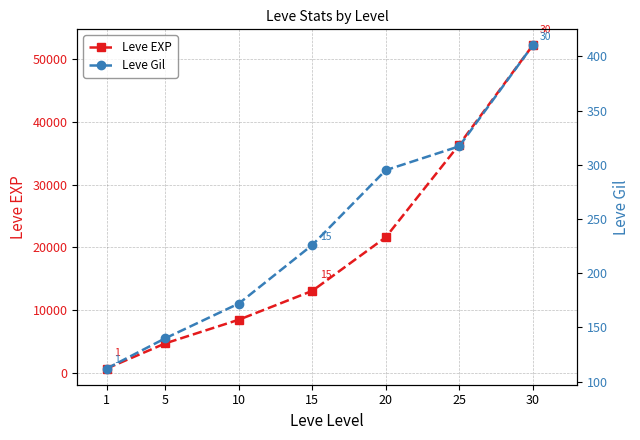

At which label is Leve EXP closest to 26425?

20